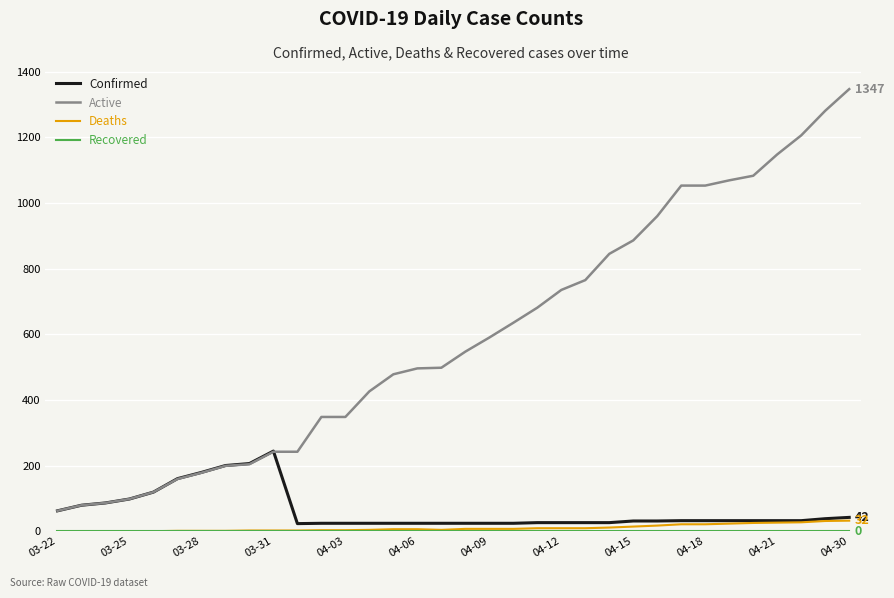

Which series has the largest total across all categories?

Active